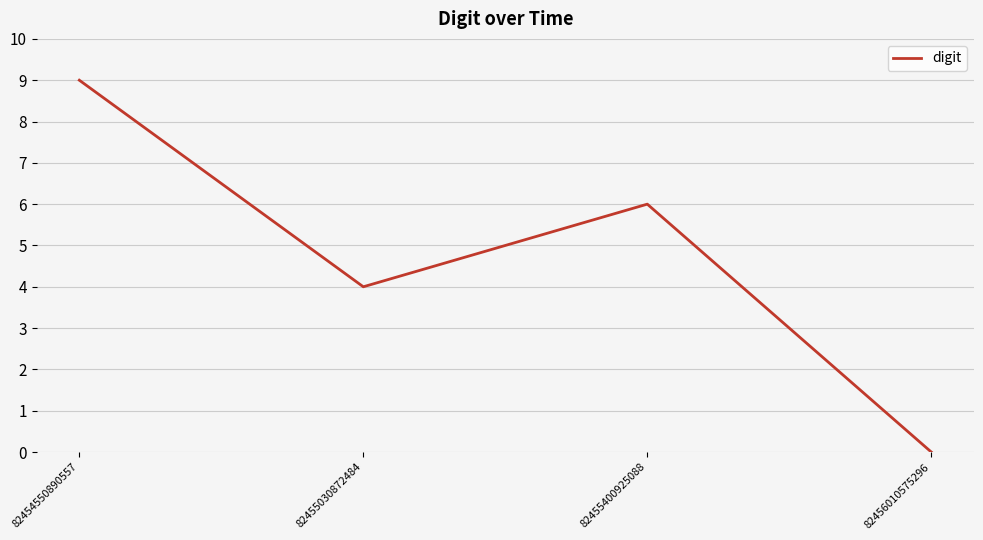

What is the greatest value displayed?

9